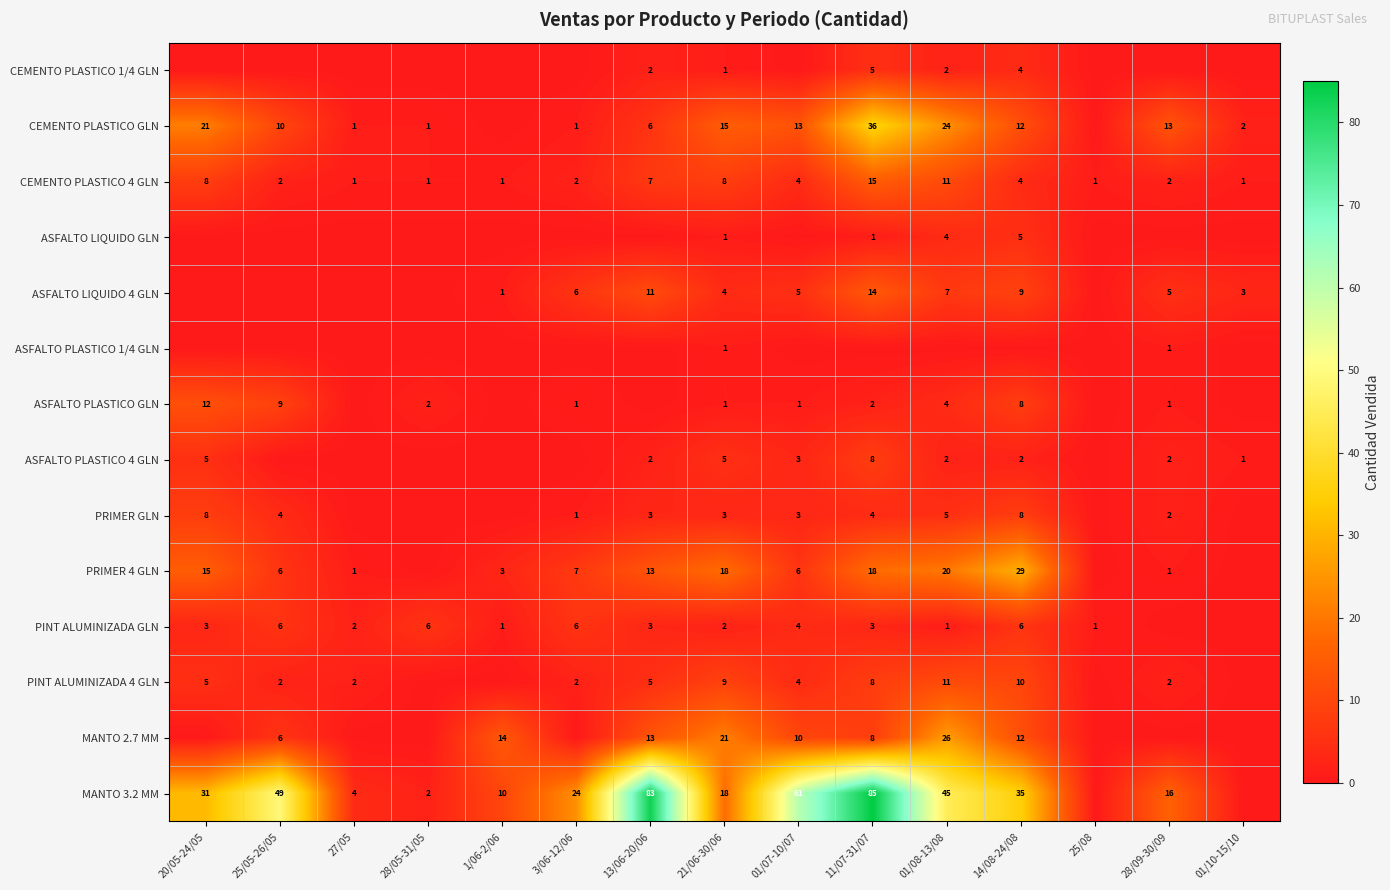

True or false: CEMENTO PLASTICO GLN has a value of 1 at 28/05-31/05.

True